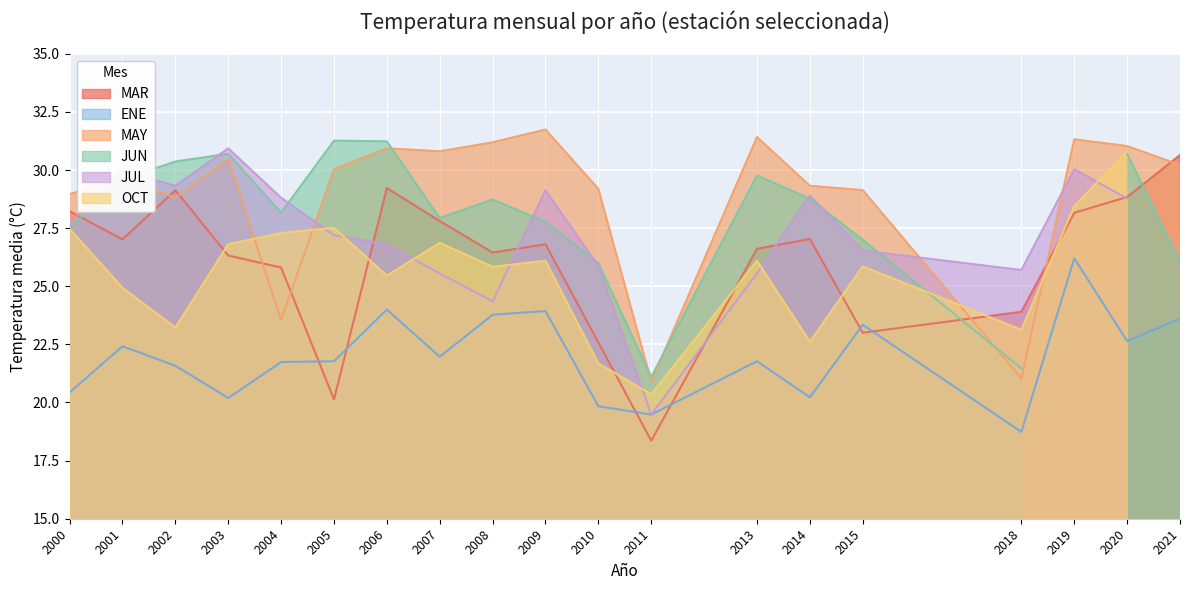

The value of ENE at 2008 is 32.1. True or false?

False